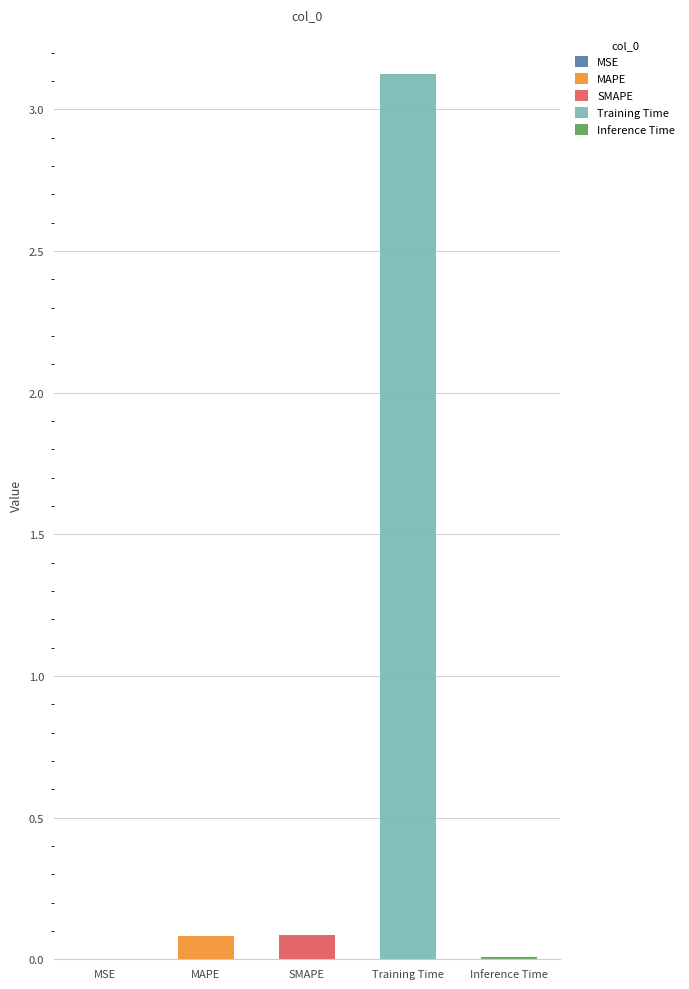

Which label corresponds to the smallest value in the chart?

MSE